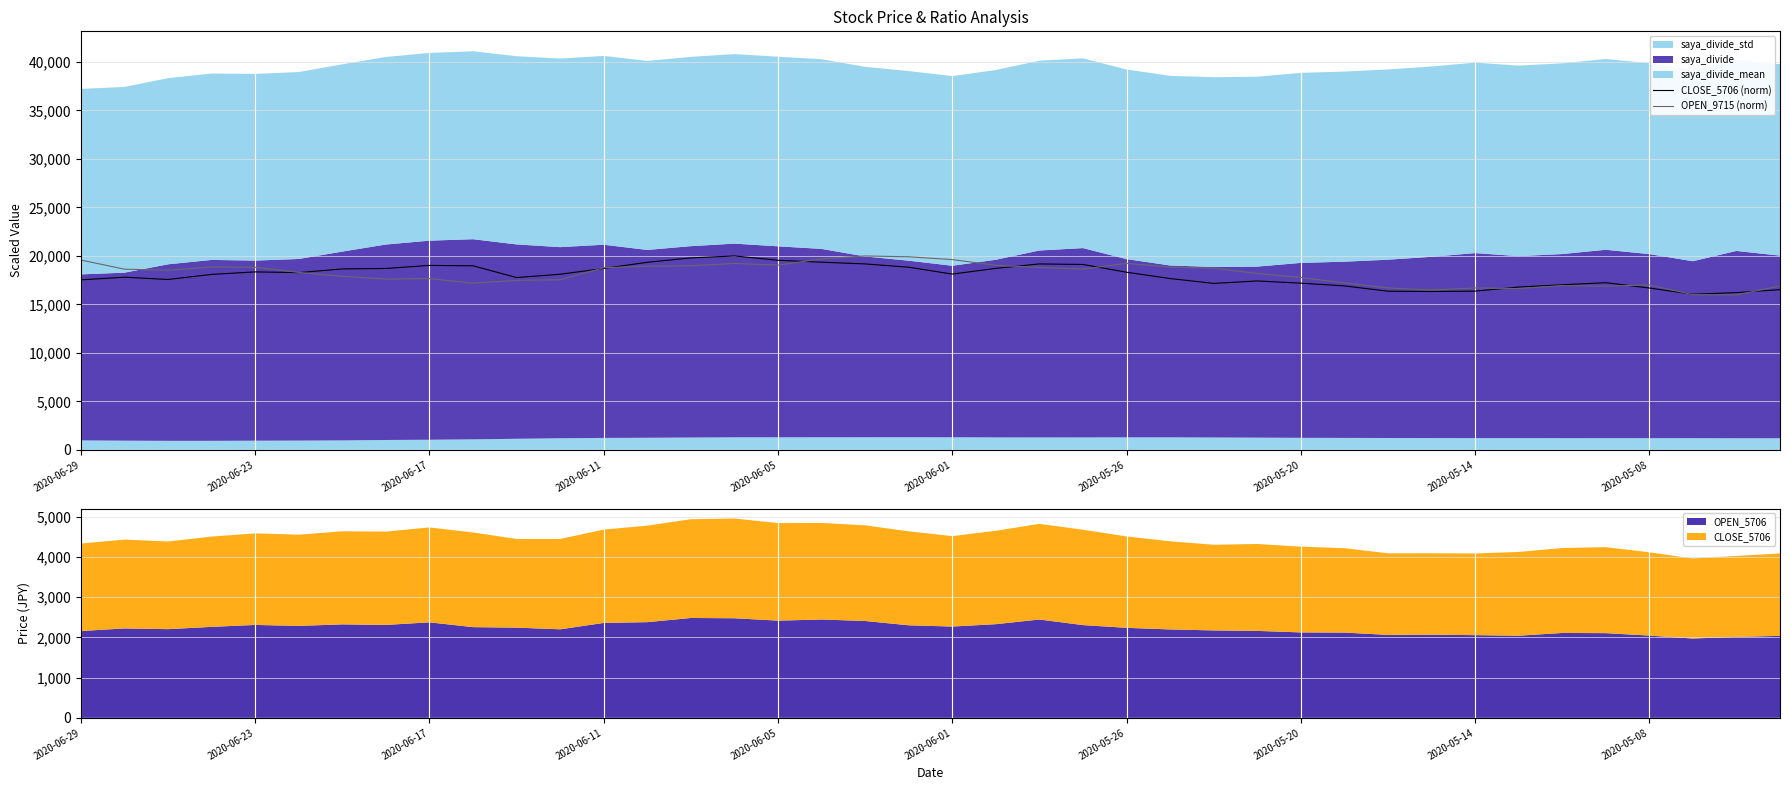

How many values in the CLOSE_5706 (norm) series are below 18113?

20